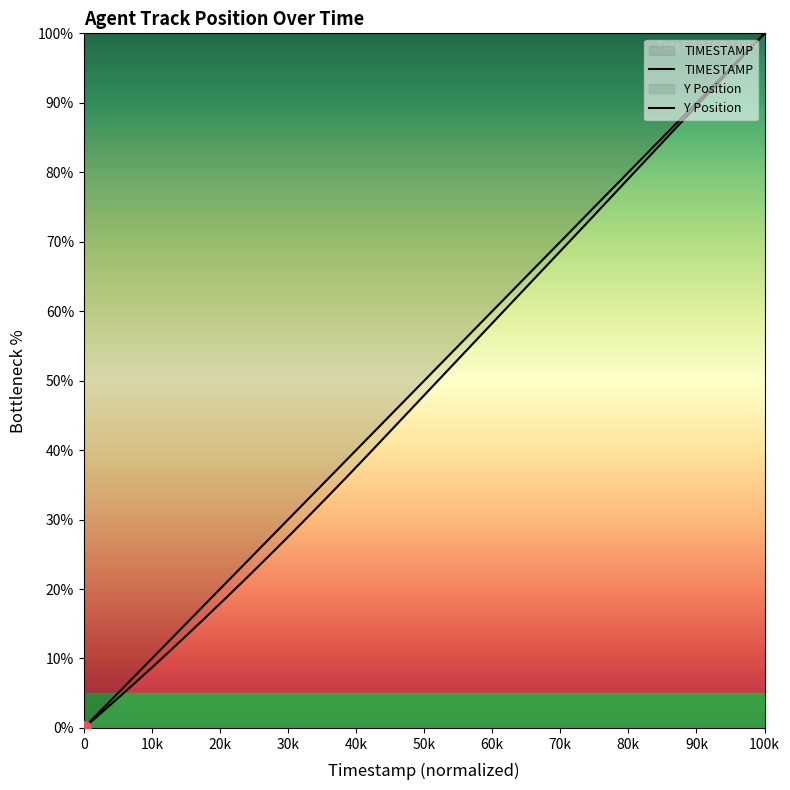

Rank the series at 70k from lowest to highest value.

Y Position, TIMESTAMP